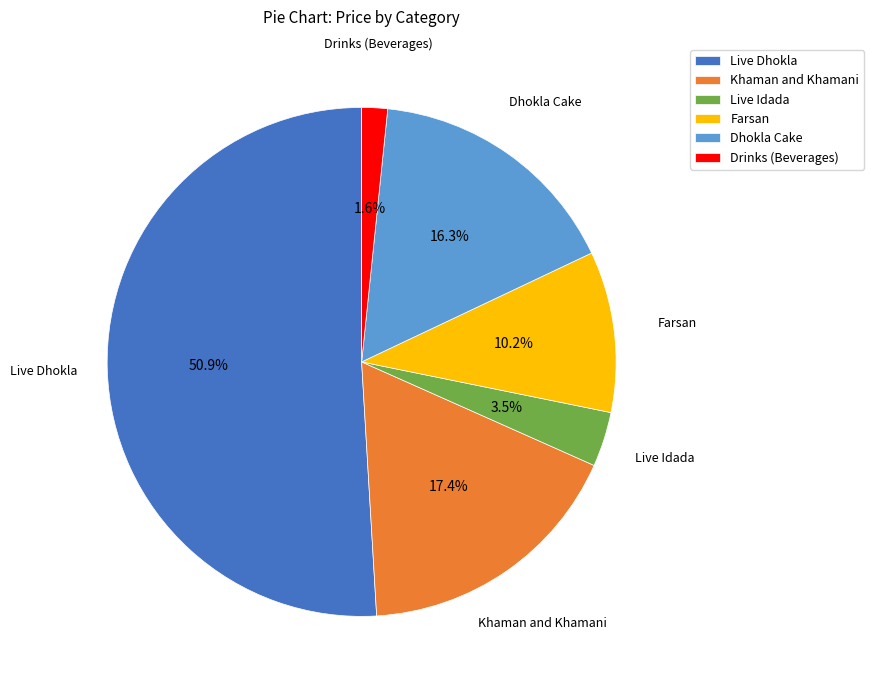

To the nearest percent, what percentage of the pie is Khaman and Khamani?

17%